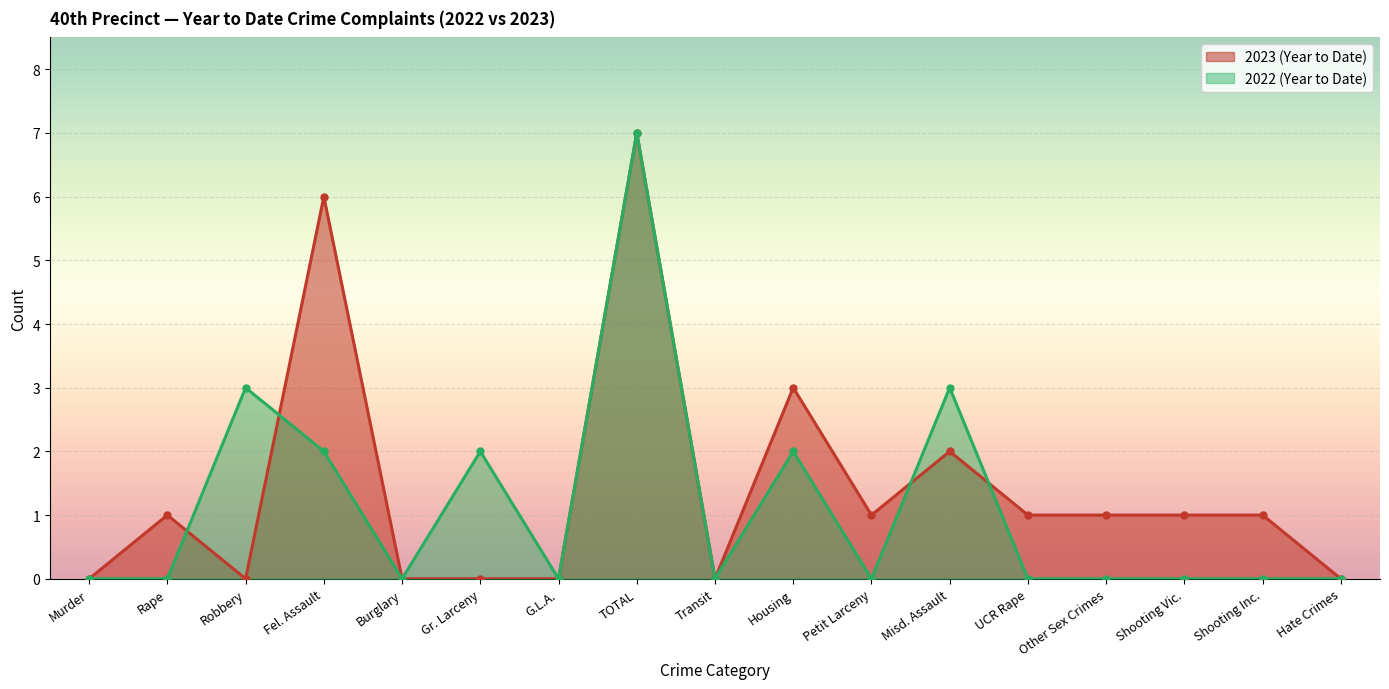

At which category does 2023 (Year to Date) reach its first local valley?

Robbery